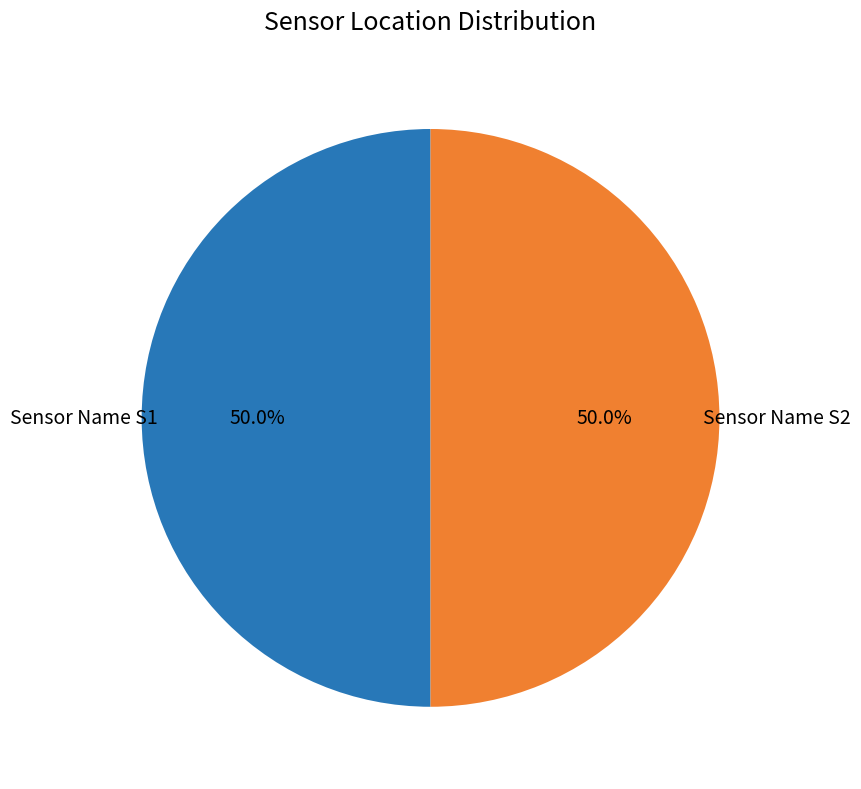

Combined, what portion of the pie is Sensor Name S1 and Sensor Name S2?

100.0%